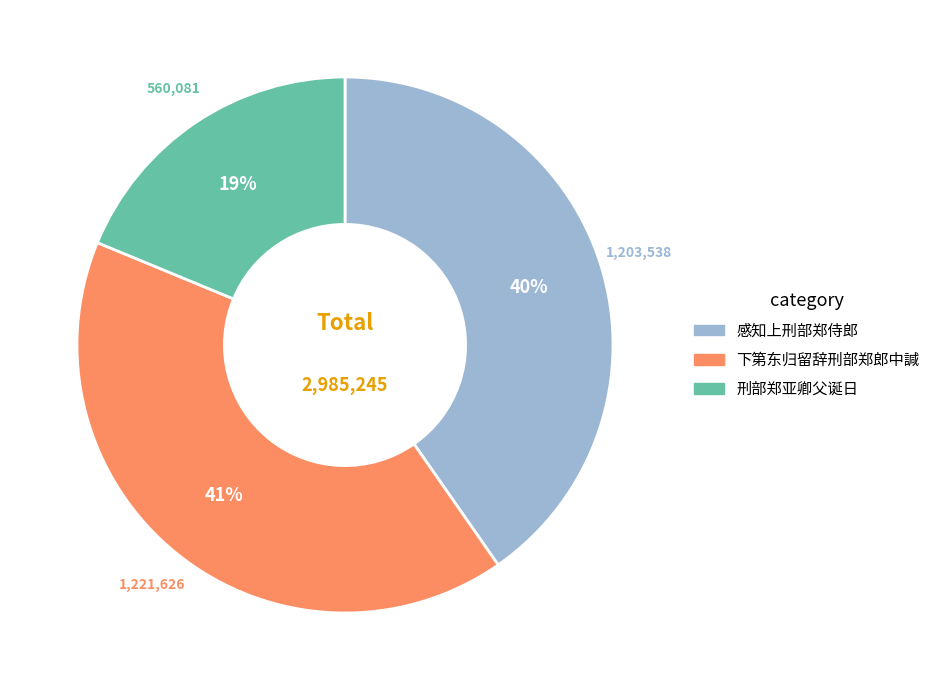

What is the largest slice in the pie chart?

下第东归留辞刑部郑郎中諴